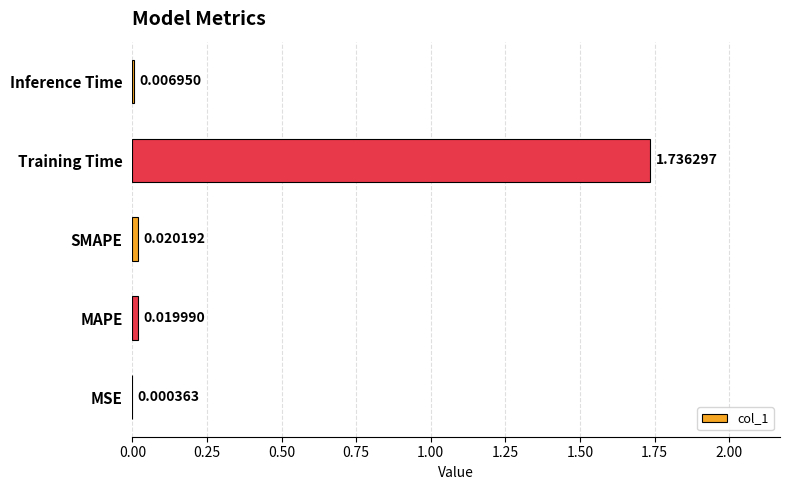

Count the number of categories in the chart.

5